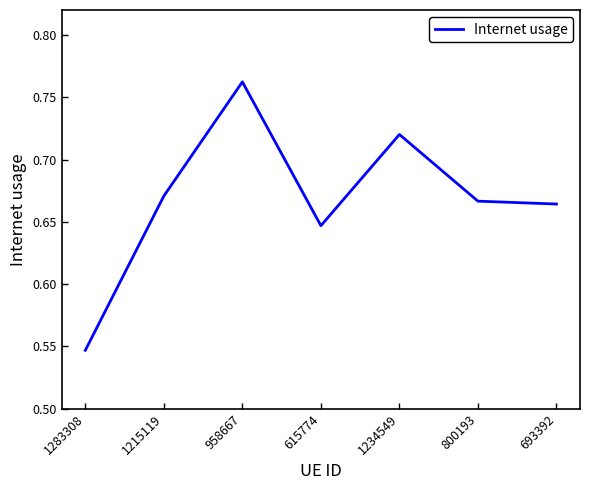

The chart shows a value of 0.2 at 615774. True or false?

False